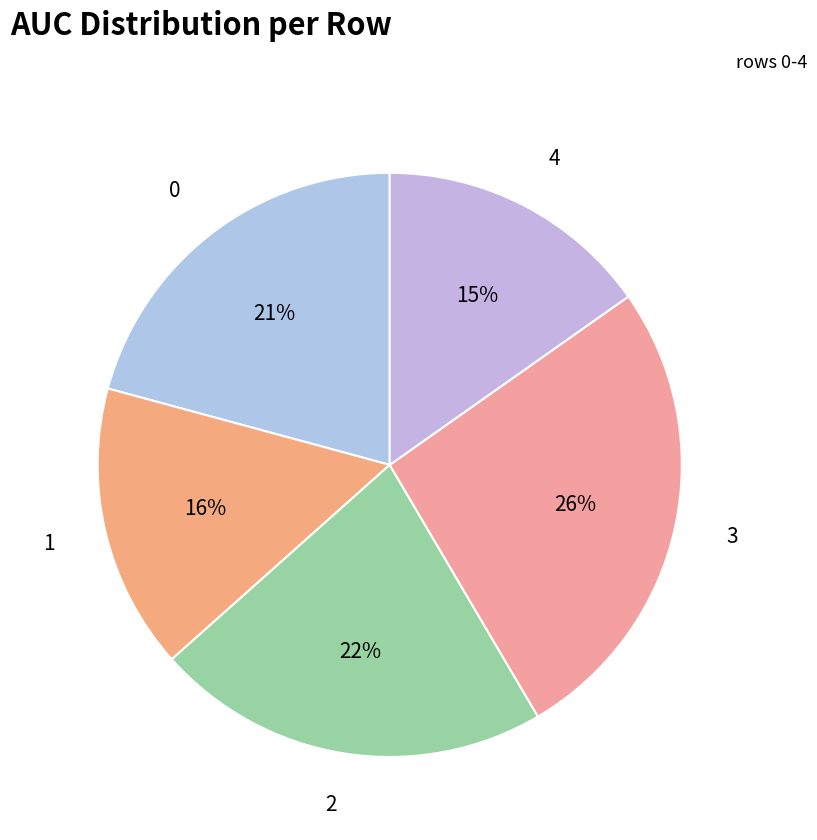

How many segments does this pie chart have?

5